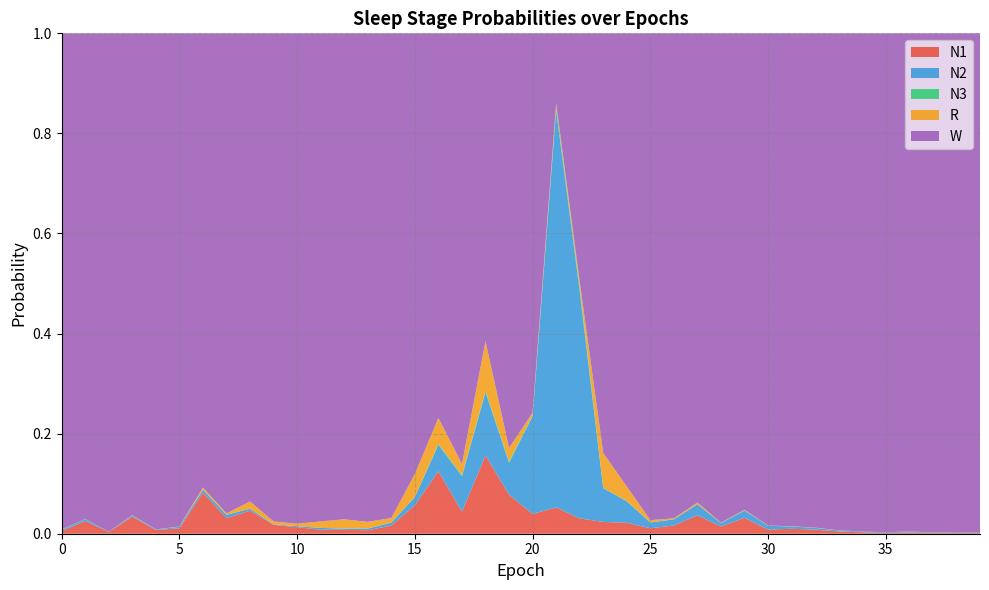

Reading left to right, list all the values displayed in this chart.

N1: 0=0.0	1=0.0	2=0.0	3=0.0	4=0.0	5=0.0	6=0.1	7=0.0	8=0.0	9=0.0	10=0.0	11=0.0	12=0.0	13=0.0	14=0.0	15=0.1	16=0.1	17=0.0	18=0.2	19=0.1	20=0.0	21=0.1	22=0.0	23=0.0	24=0.0	25=0.0	26=0.0	27=0.0	28=0.0	29=0.0	30=0.0	31=0.0	32=0.0	33=0.0	34=0.0	35=0.0	36=0.0	37=0.0	38=0.0	39=0.0
N2: 0=0.0	1=0.0	2=0.0	3=0.0	4=0.0	5=0.0	6=0.0	7=0.0	8=0.0	9=0.0	10=0.0	11=0.0	12=0.0	13=0.0	14=0.0	15=0.0	16=0.1	17=0.1	18=0.1	19=0.1	20=0.2	21=0.8	22=0.5	23=0.1	24=0.0	25=0.0	26=0.0	27=0.0	28=0.0	29=0.0	30=0.0	31=0.0	32=0.0	33=0.0	34=0.0	35=0.0	36=0.0	37=0.0	38=0.0	39=0.0
N3: 0=0.0	1=0.0	2=0.0	3=0.0	4=0.0	5=0.0	6=0.0	7=0.0	8=0.0	9=0.0	10=0.0	11=0.0	12=0.0	13=0.0	14=0.0	15=0.0	16=0.0	17=0.0	18=0.0	19=0.0	20=0.0	21=0.0	22=0.0	23=0.0	24=0.0	25=0.0	26=0.0	27=0.0	28=0.0	29=0.0	30=0.0	31=0.0	32=0.0	33=0.0	34=0.0	35=0.0	36=0.0	37=0.0	38=0.0	39=0.0
R: 0=0.0	1=0.0	2=0.0	3=0.0	4=0.0	5=0.0	6=0.0	7=0.0	8=0.0	9=0.0	10=0.0	11=0.0	12=0.0	13=0.0	14=0.0	15=0.0	16=0.1	17=0.0	18=0.1	19=0.0	20=0.0	21=0.0	22=0.0	23=0.1	24=0.0	25=0.0	26=0.0	27=0.0	28=0.0	29=0.0	30=0.0	31=0.0	32=0.0	33=0.0	34=0.0	35=0.0	36=0.0	37=0.0	38=0.0	39=0.0
W: 0=1.0	1=1.0	2=1.0	3=1.0	4=1.0	5=1.0	6=0.9	7=1.0	8=0.9	9=1.0	10=1.0	11=1.0	12=1.0	13=1.0	14=1.0	15=0.9	16=0.8	17=0.9	18=0.6	19=0.8	20=0.8	21=0.1	22=0.5	23=0.8	24=0.9	25=1.0	26=1.0	27=0.9	28=1.0	29=1.0	30=1.0	31=1.0	32=1.0	33=1.0	34=1.0	35=1.0	36=1.0	37=1.0	38=1.0	39=1.0